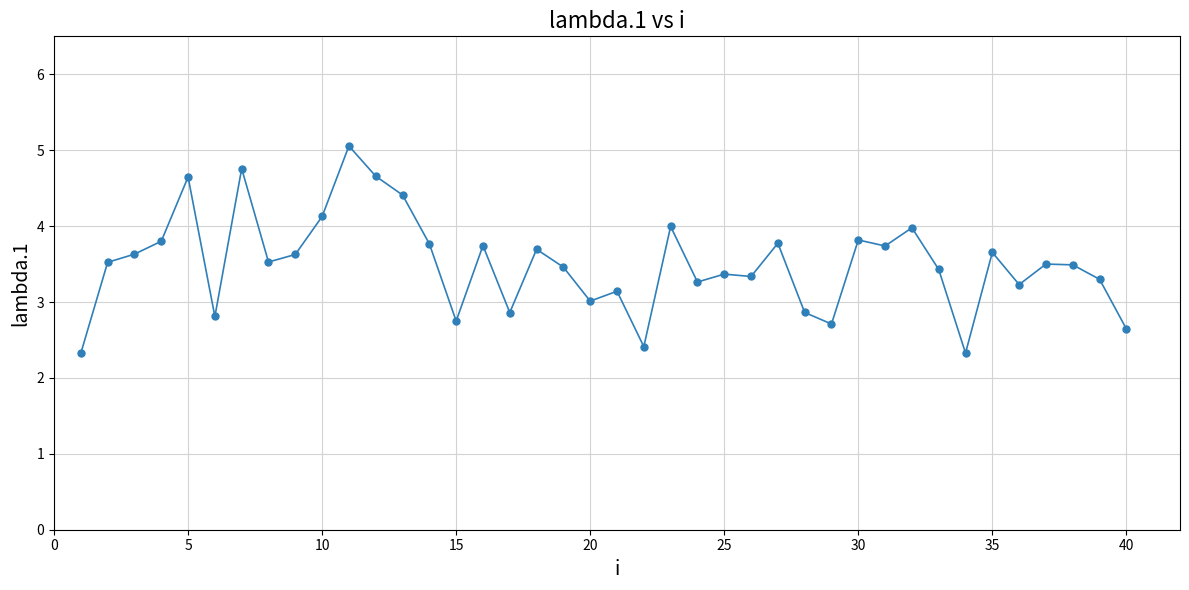

What is the smallest value displayed?

2.3